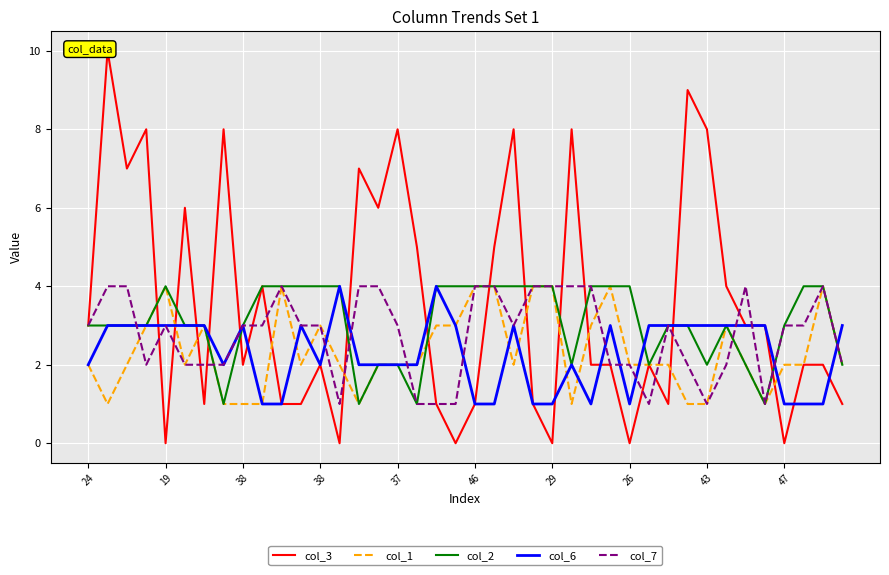

At how many categories does at least one series exceed 9?

1